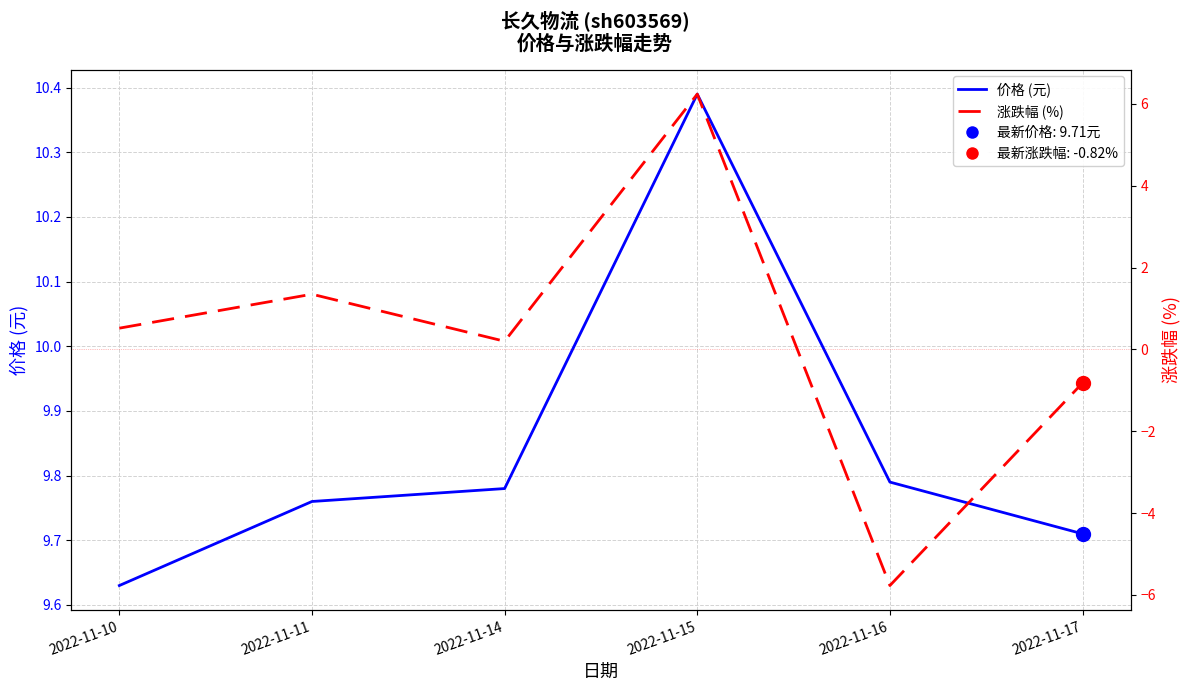

At how many categories does at least one series exceed -4?

6